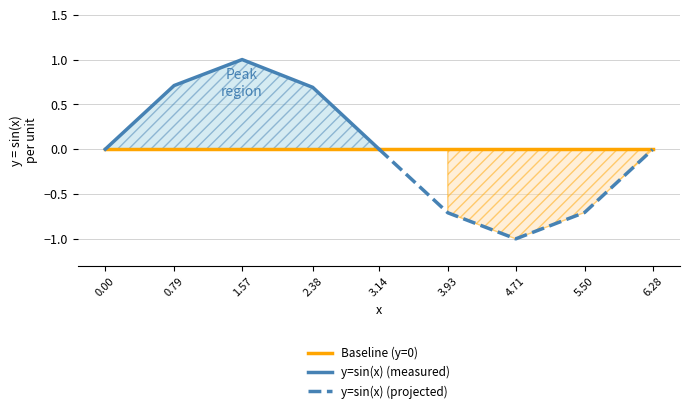

What is the difference between the maximum and minimum values?

2.0